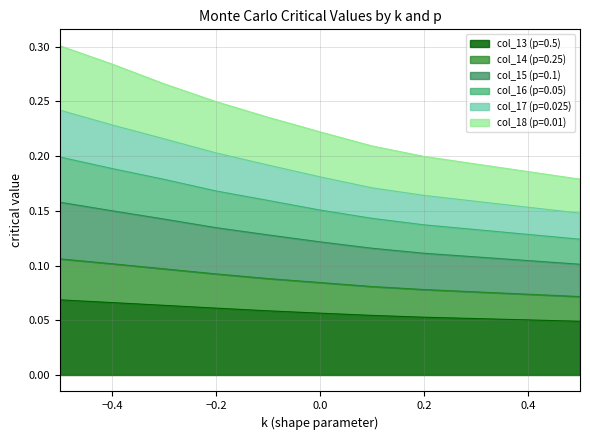

True or false: col_15 (p=0.1) has more than 2 interior local peaks.

False